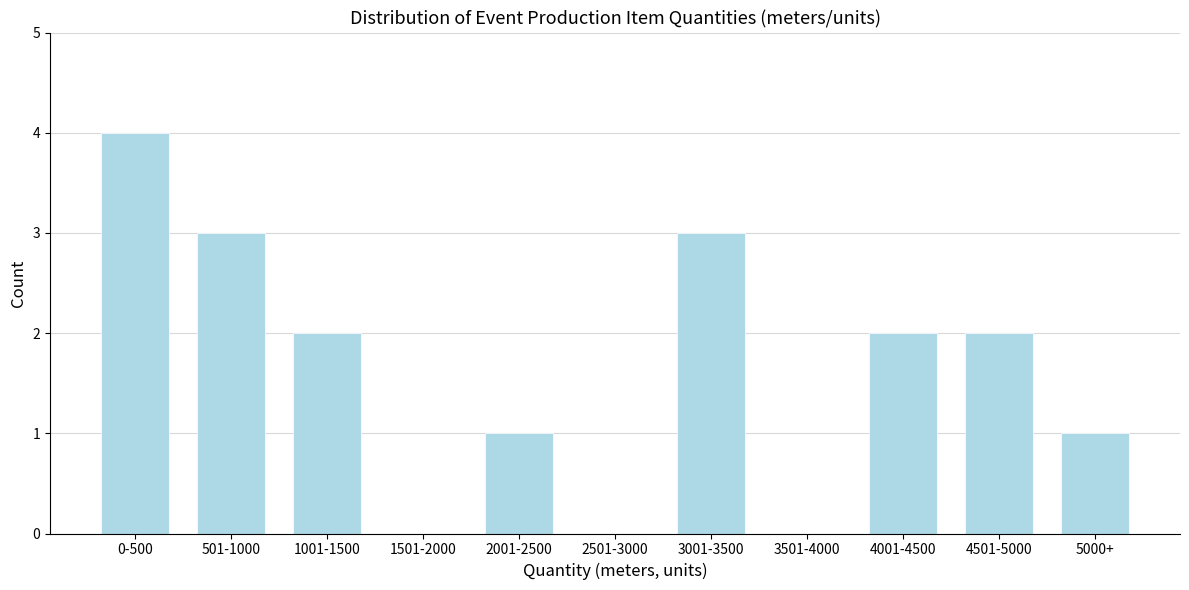

Reading left to right, what are all the values shown in this chart?

0-500=4	501-1000=3	1001-1500=2	1501-2000=0	2001-2500=1	2501-3000=0	3001-3500=3	3501-4000=0	4001-4500=2	4501-5000=2	5000+=1